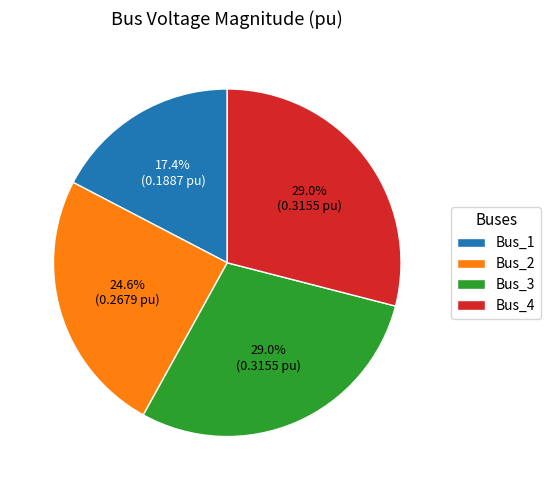

What is the smallest slice in the pie chart?

Bus_1